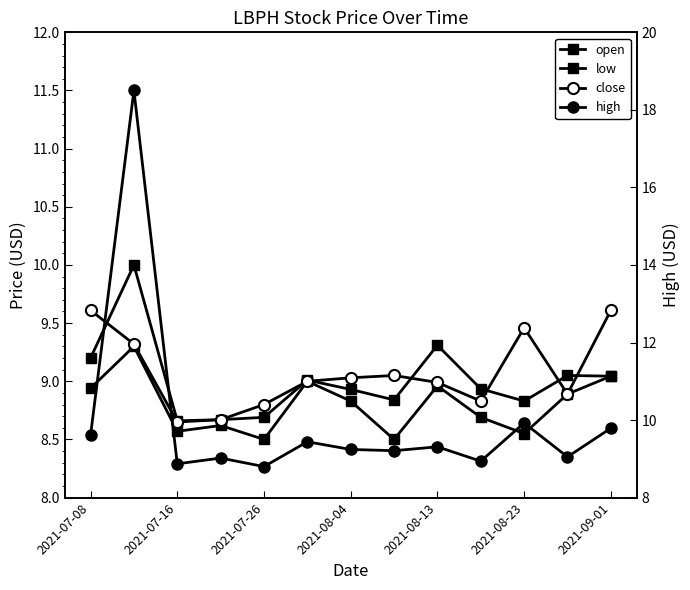

The close series shows 9.6 at 2021-09-01. True or false?

True